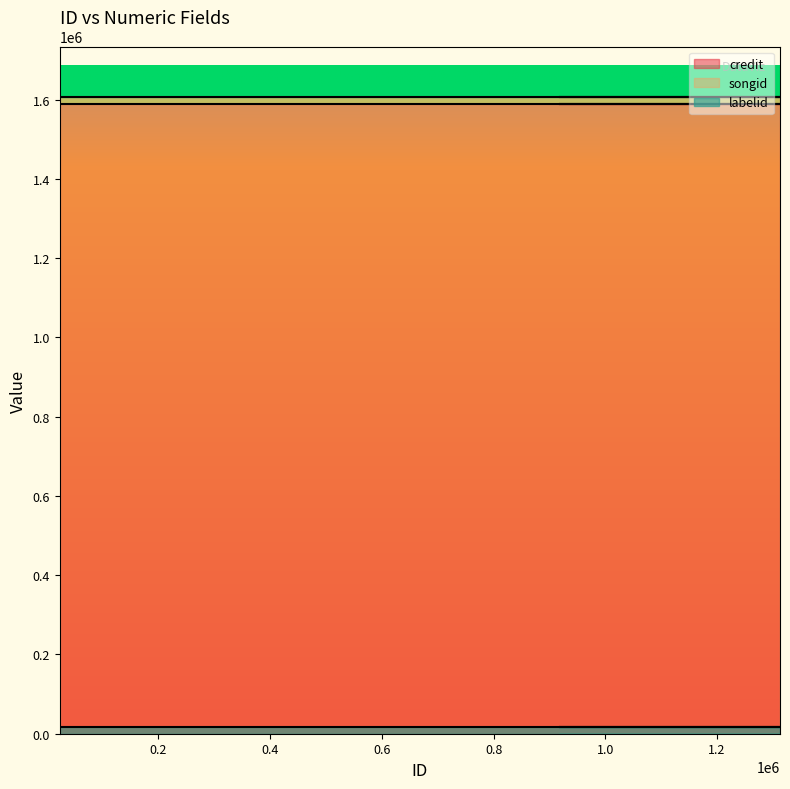

At which label does songid reach its peak?

23034